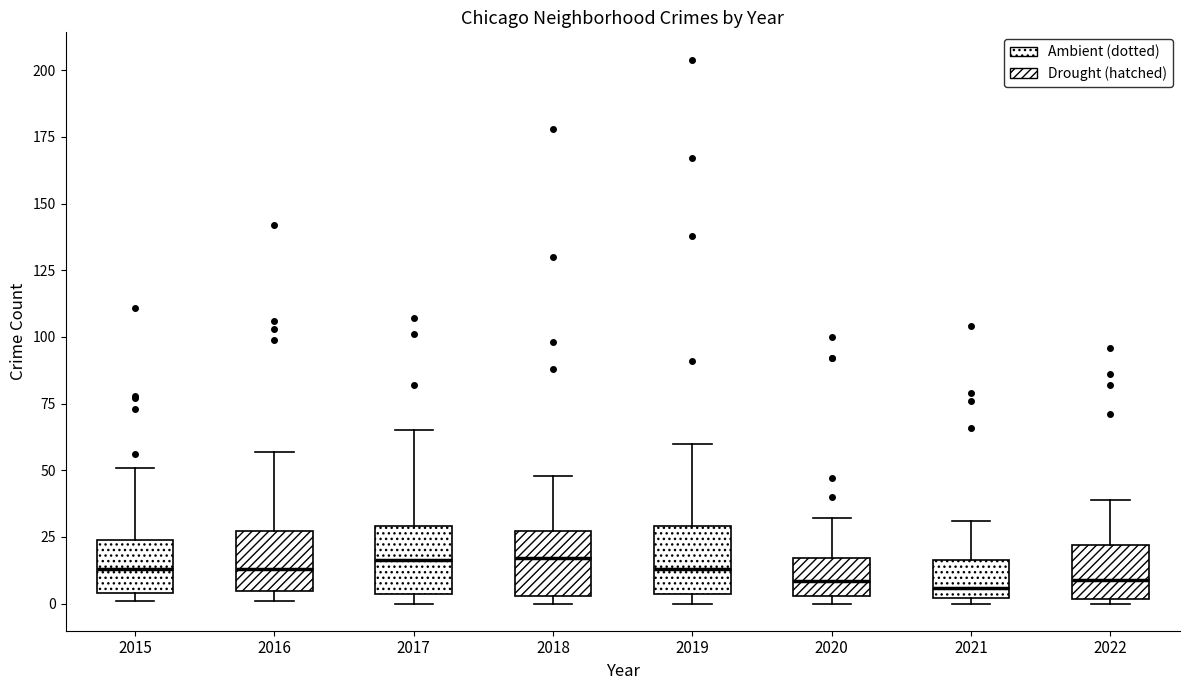

Where does the upper whisker of the box at x = 2021 end on the y-axis? The values are not printed on the chart, so give them approximately, as read against the axis.

30